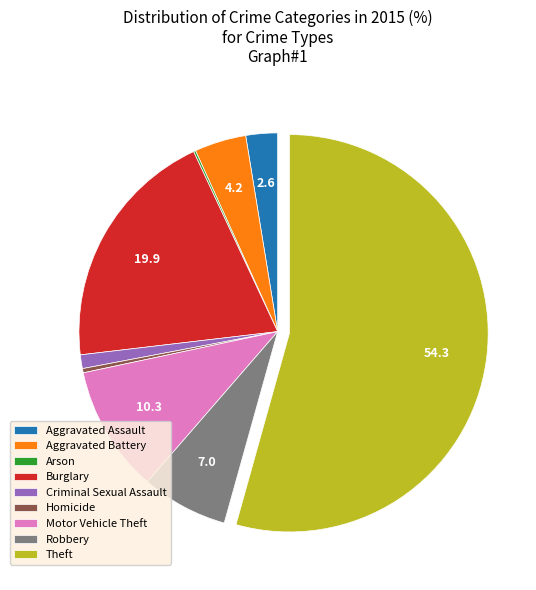

True or false: Motor Vehicle Theft accounts for 1% of the total.

False